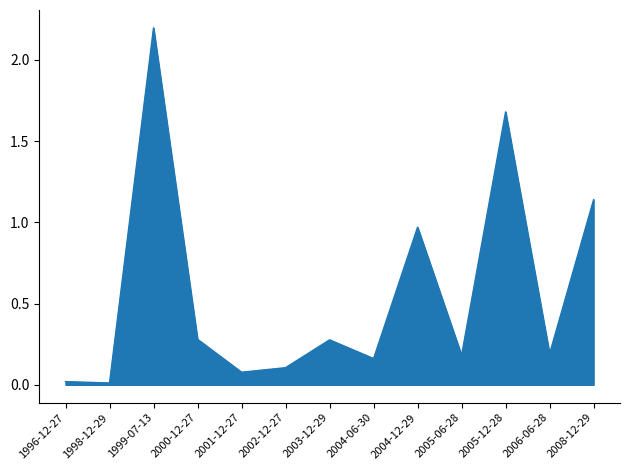

True or false: there are more than 2 points higher than both neighbors.

True